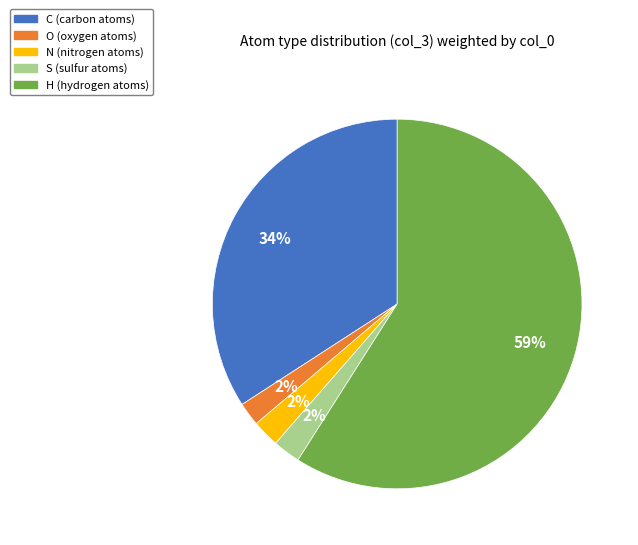

To the nearest percent, what portion does N represent?

2%